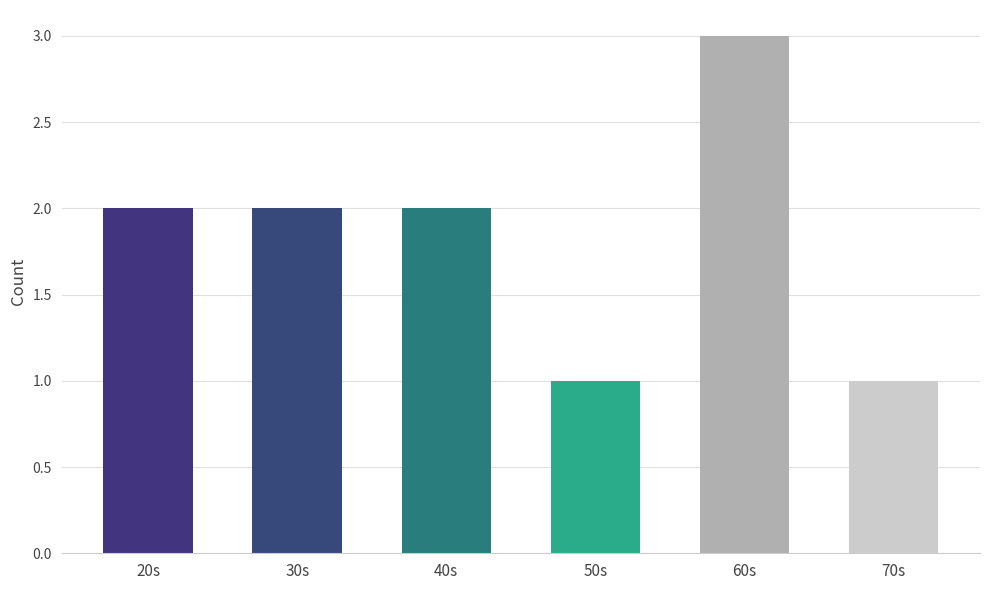

What is the minimum value shown in the chart?

1